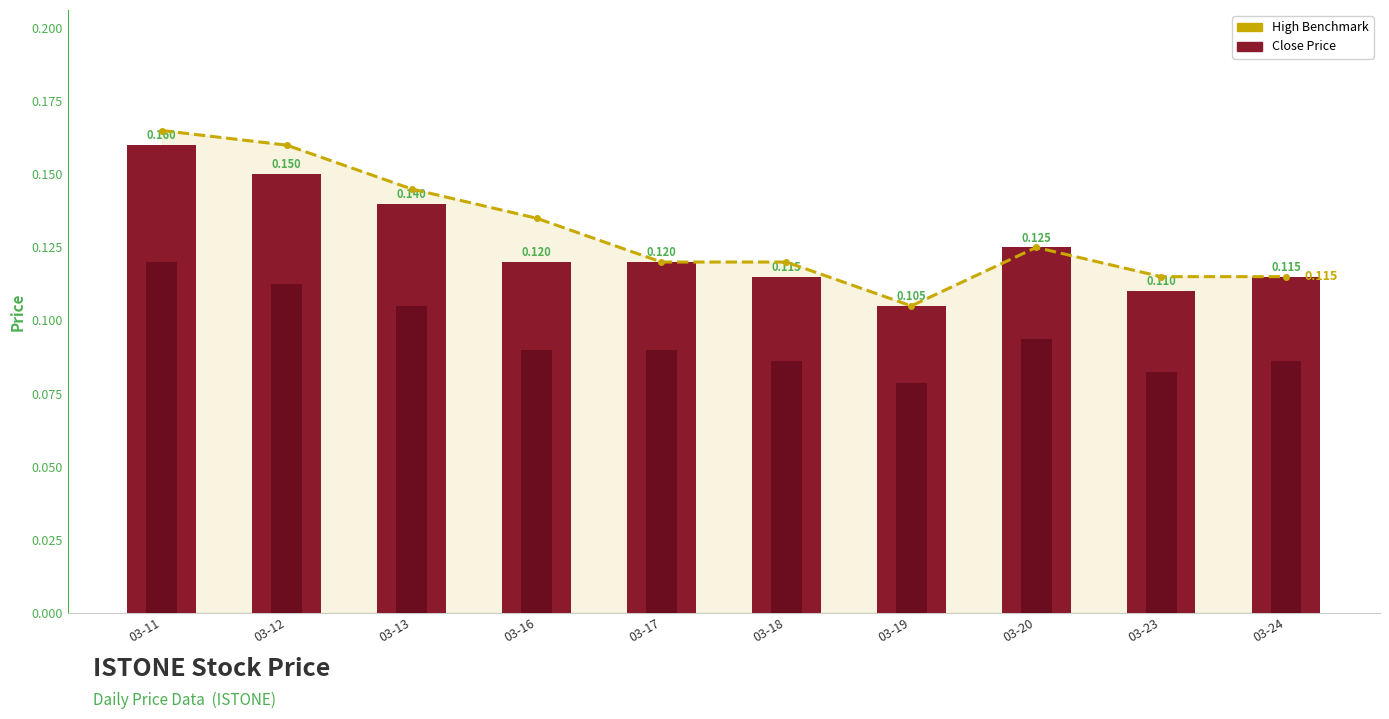

Does the chart contain stacked bars?

No